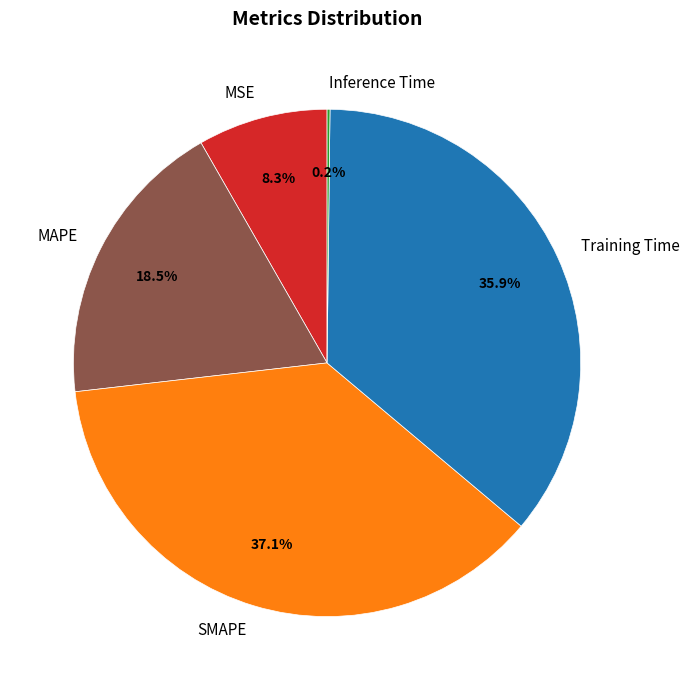

Which slice is the largest?

SMAPE